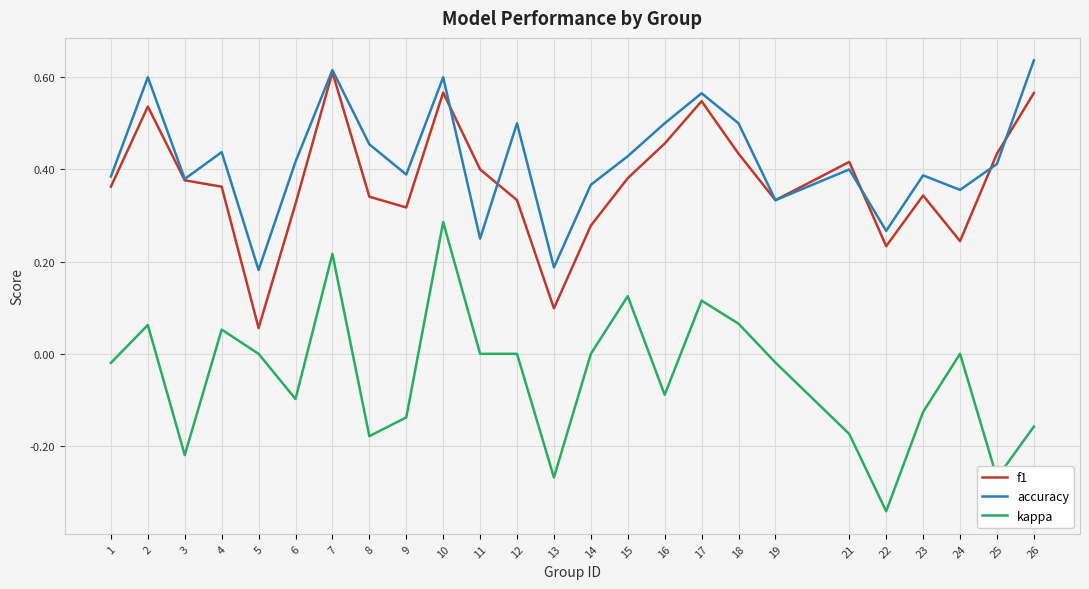

Is the value of accuracy at 4 greater than the value of kappa at 16?

Yes